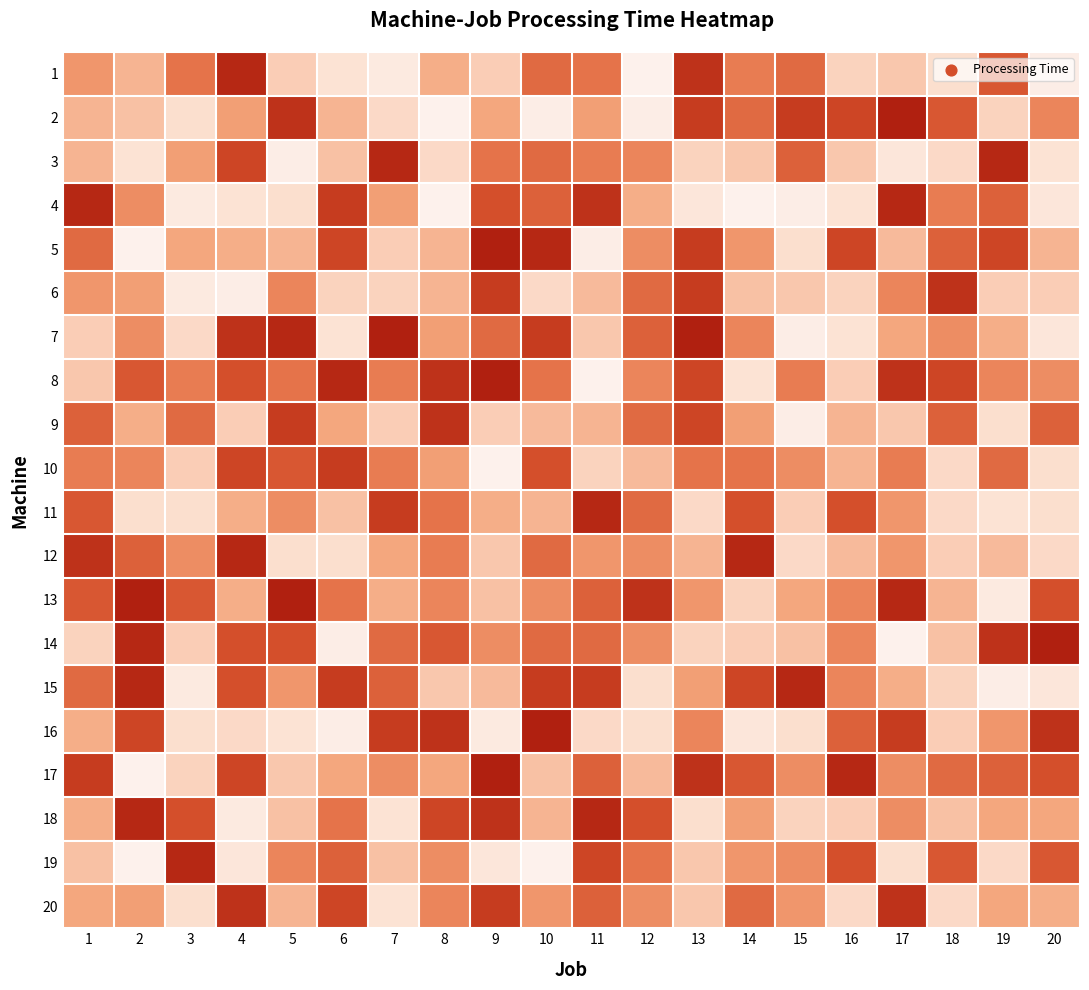

Which series has the largest range (max minus min)?

2